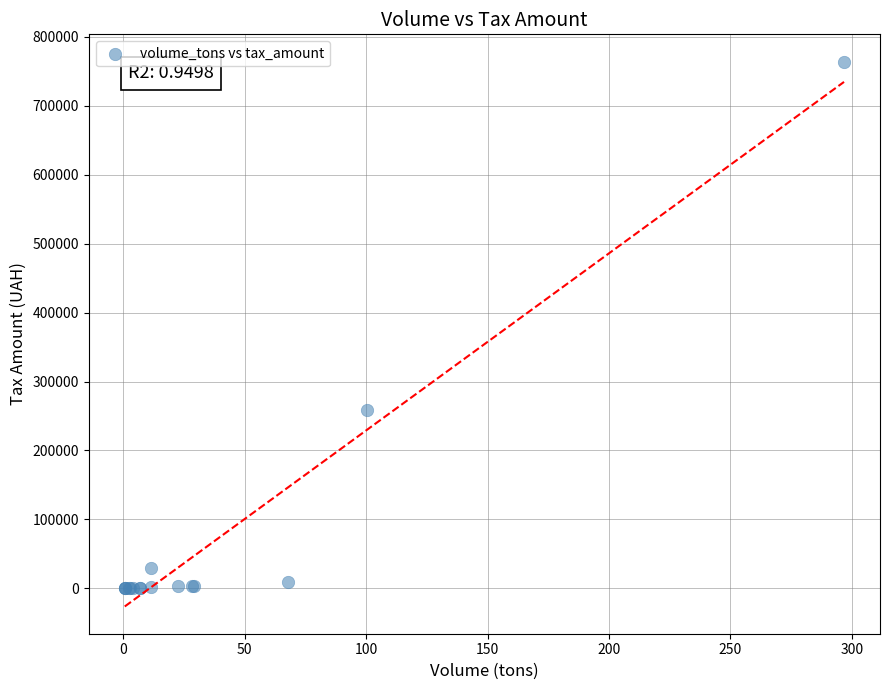

What Y value in the scatter plot is closest to 382020?

258408.4